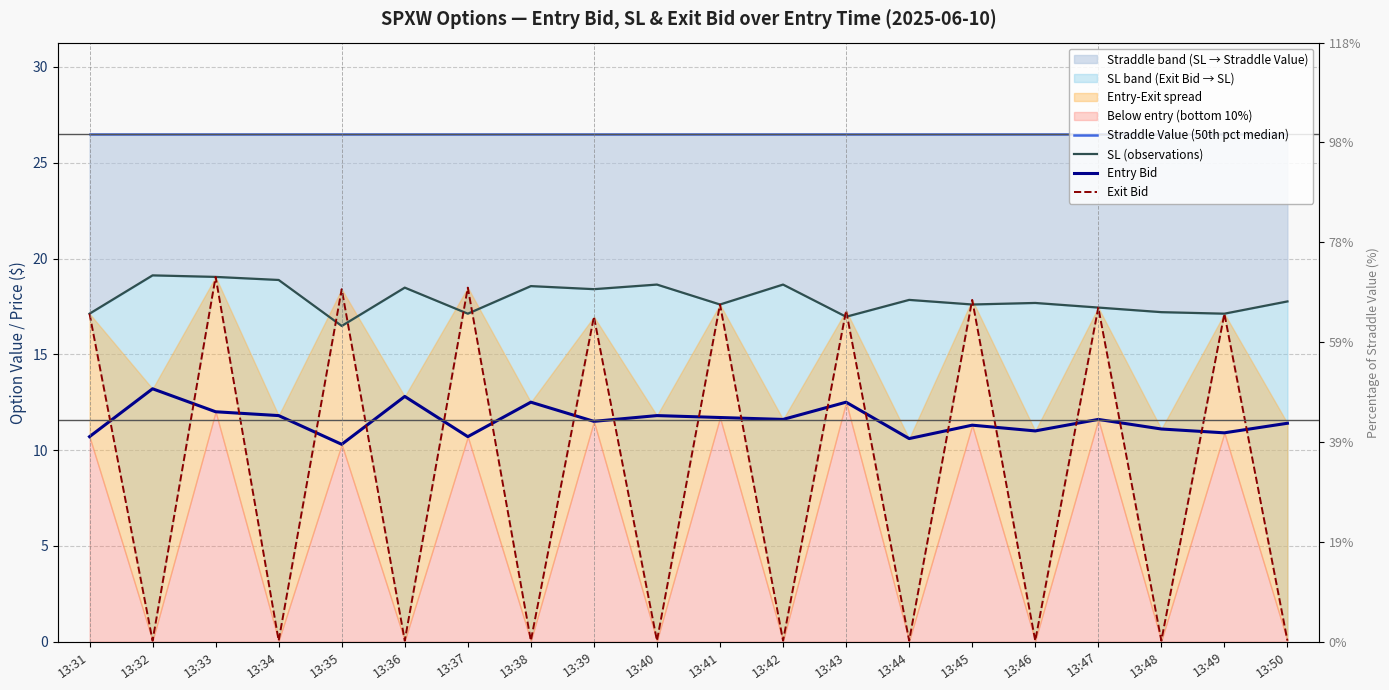

What is the total value across all series at 13:39?

73.4